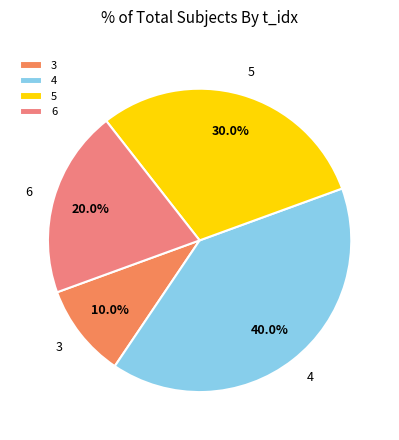

Is there any slice that represents more than half of the pie?

No